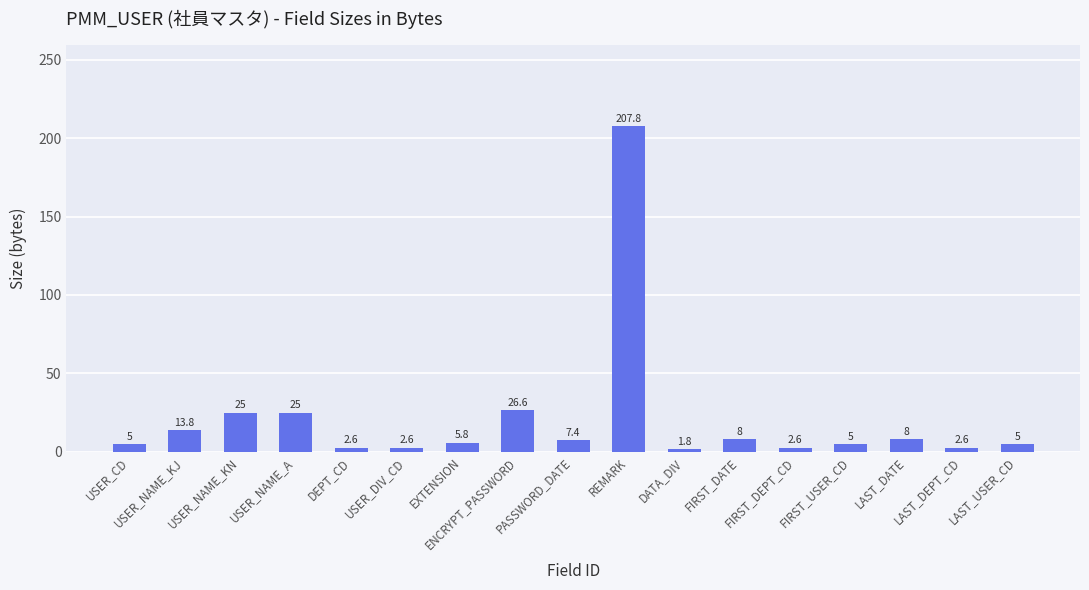

What is the sum of all values?

354.6